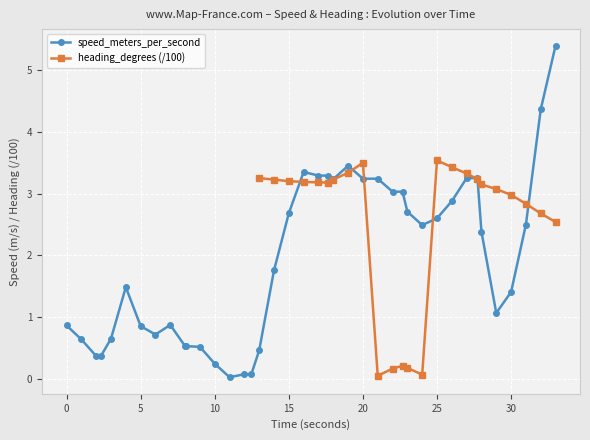

At which label does speed_meters_per_second first exceed 2?

15